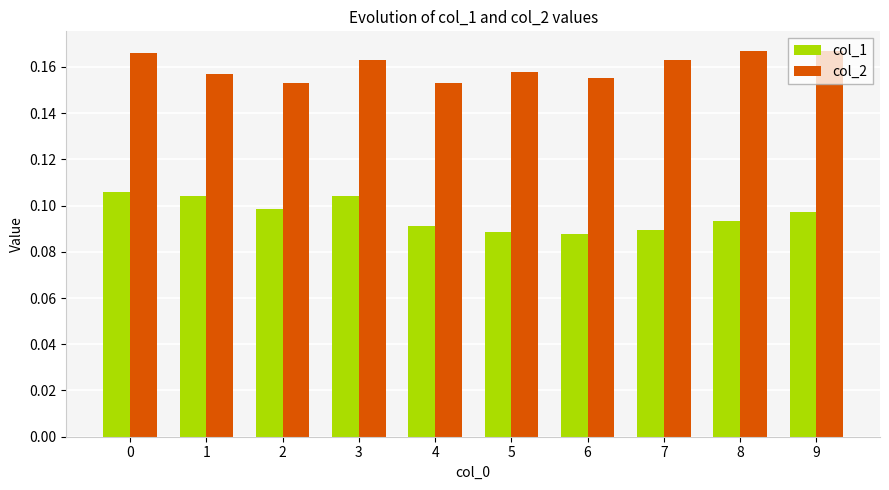

The col_1 series shows 0.1 at 1. True or false?

True